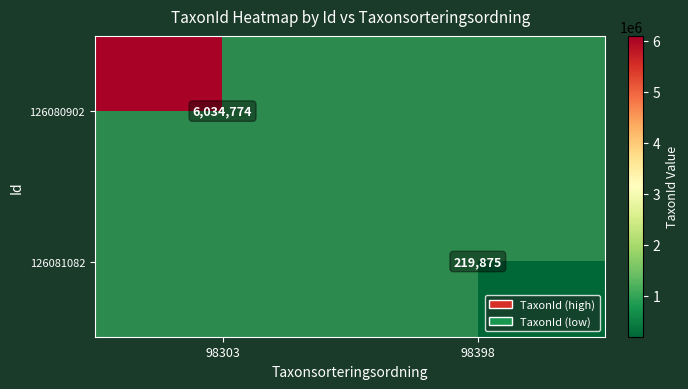

The 126080902 series shows 6034774 at 98303. True or false?

True